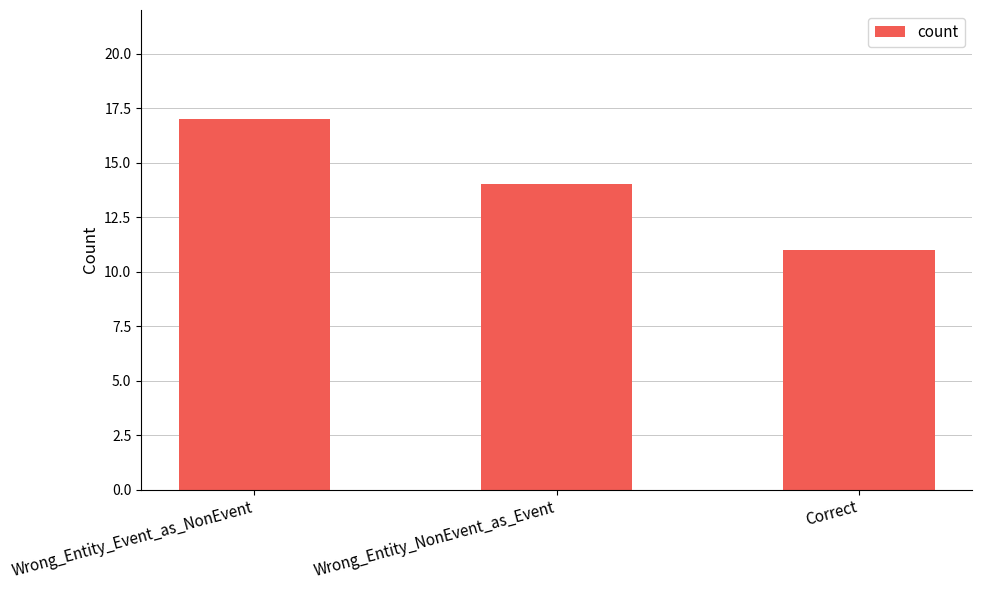

At which label is the value closest to 14?

Wrong_Entity_NonEvent_as_Event